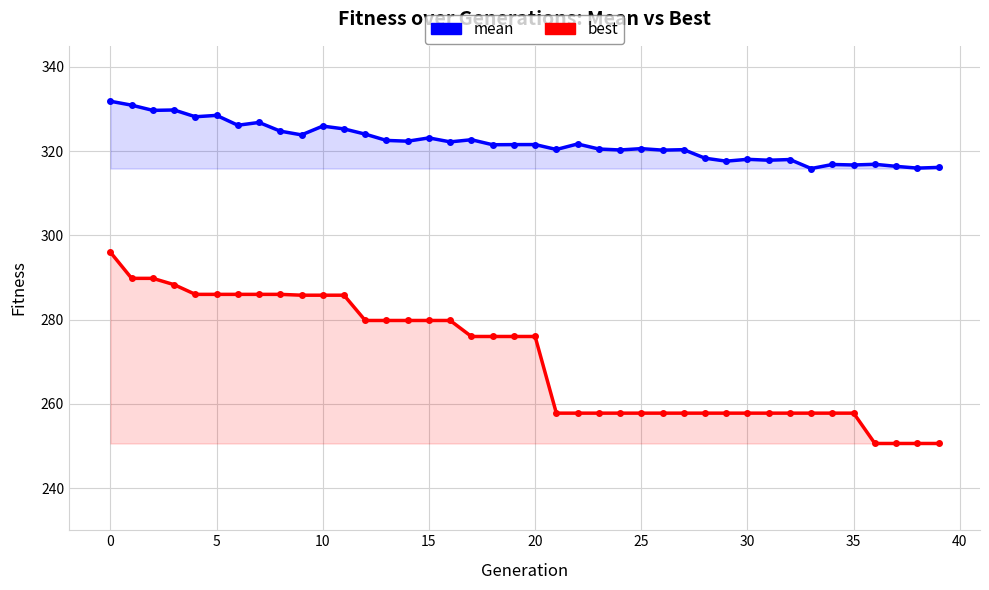

How many distinct data groups are displayed?

2